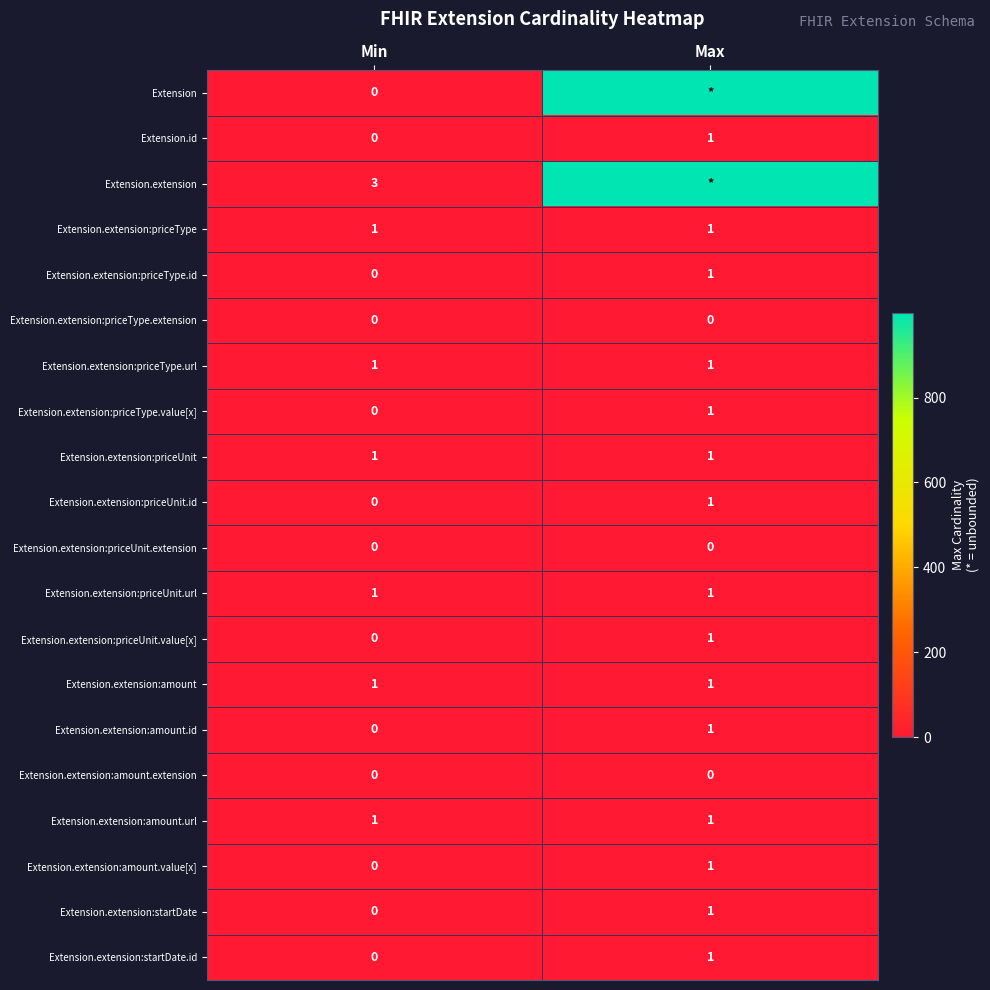

At how many categories does at least one series exceed 837?

1